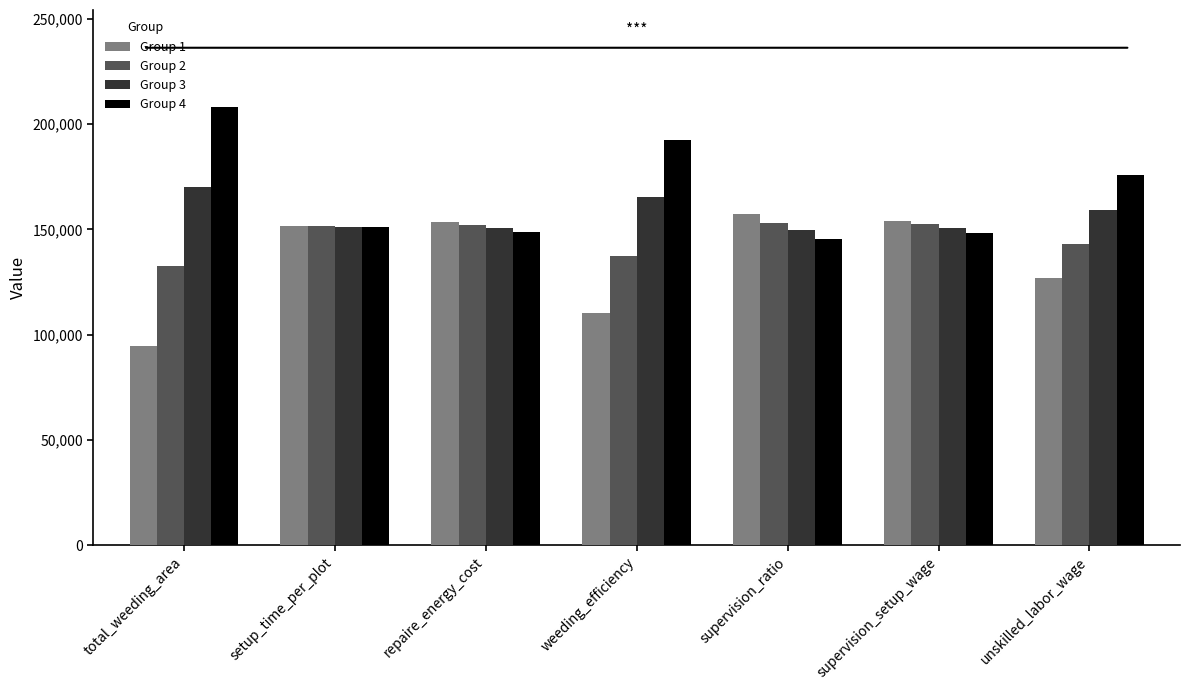

What is the greatest value displayed?

208355.5